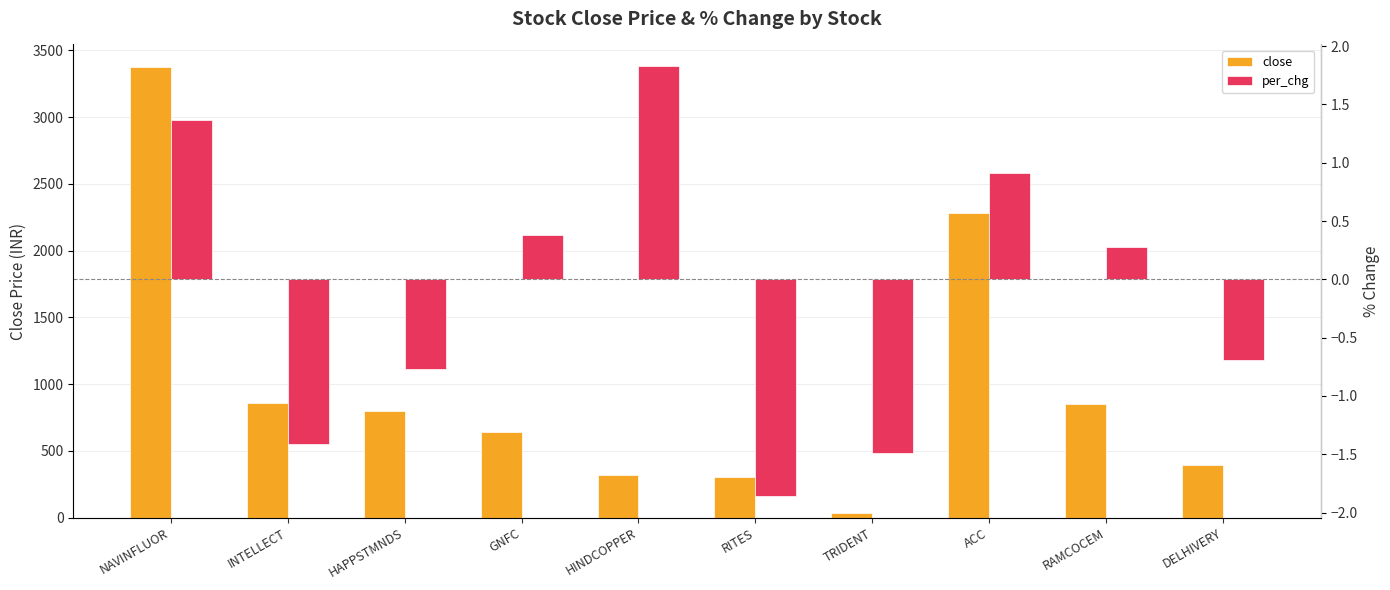

The value of per_chg at DELHIVERY is -0.2. True or false?

False